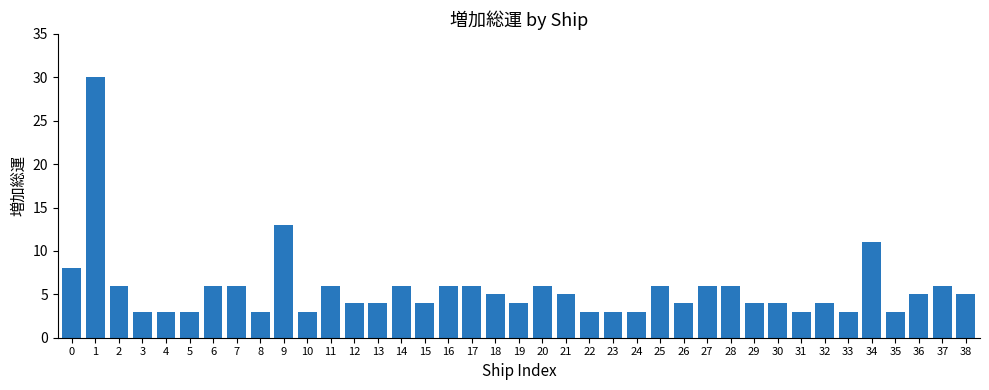

Does the chart contain stacked bars?

No